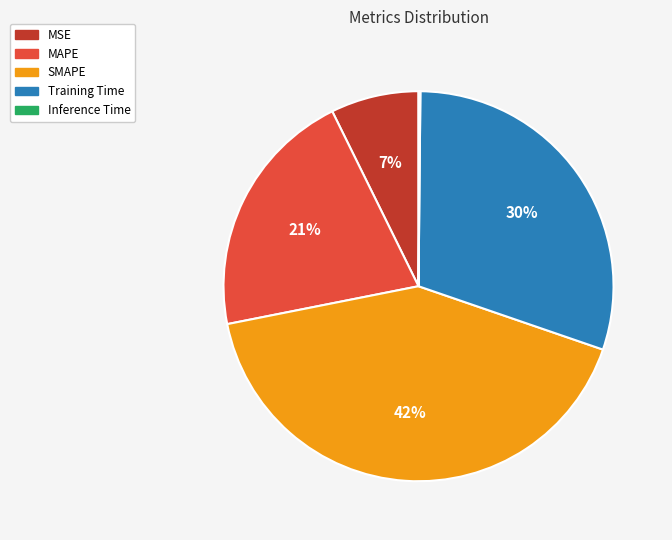

Is there any slice that represents more than half of the pie?

No